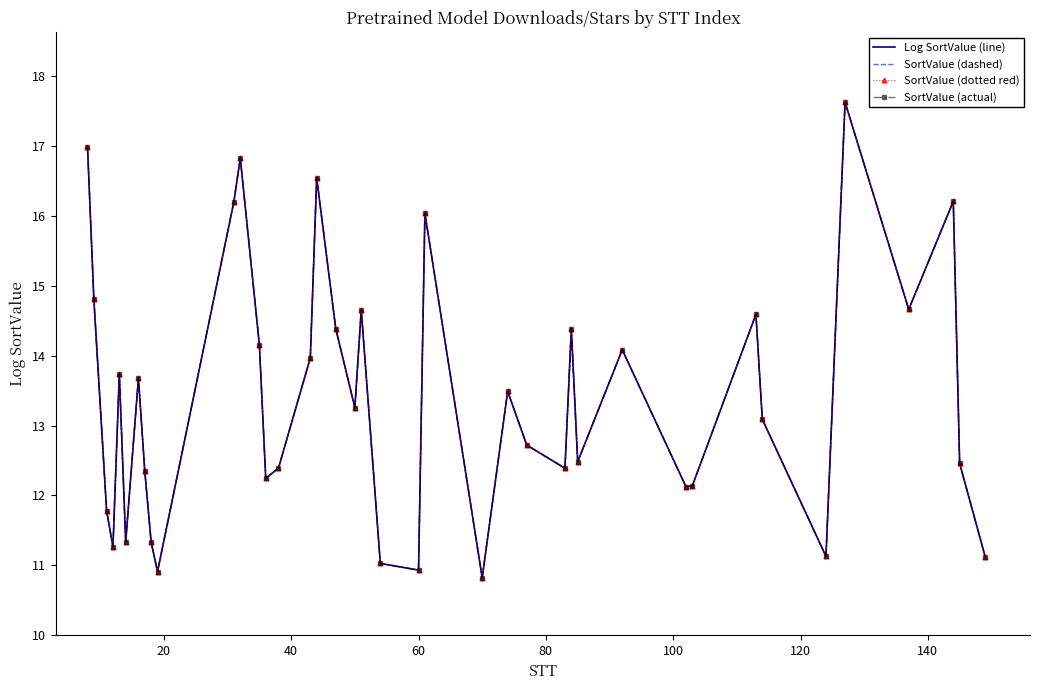

What is the difference between the maximum and second lowest values in the SortValue (actual) series?

6.7